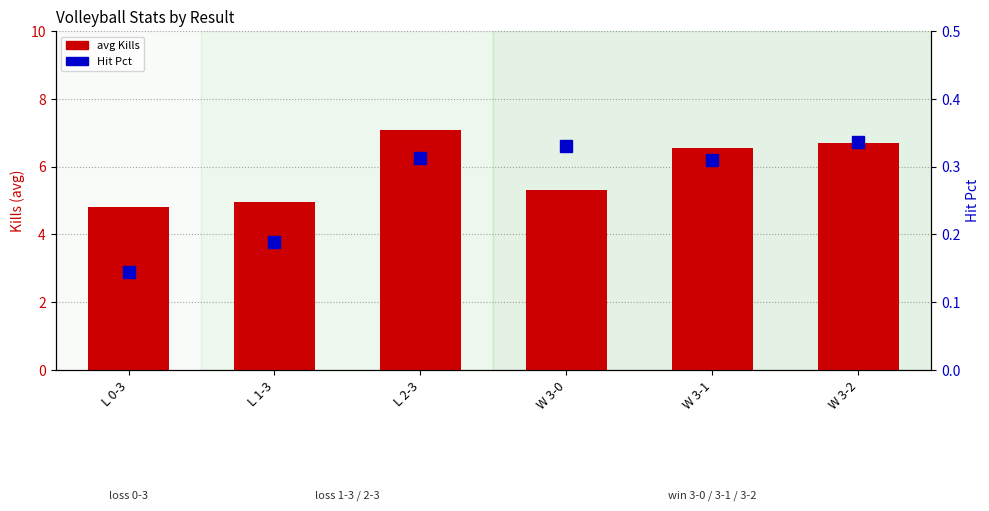

How many Hit Pct values are between 0 and 1?

6